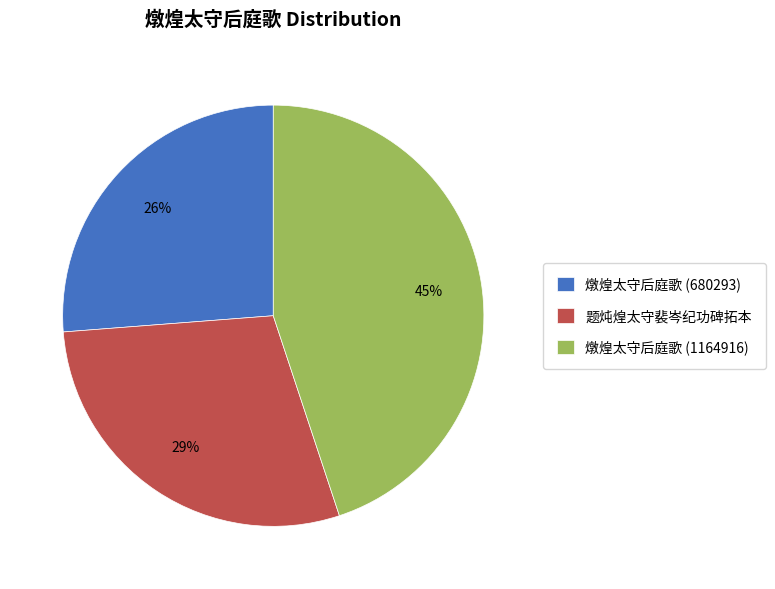

Between 题炖煌太守裴岑纪功碑拓本 and 燉煌太守后庭歌 (680293), which is larger?

题炖煌太守裴岑纪功碑拓本